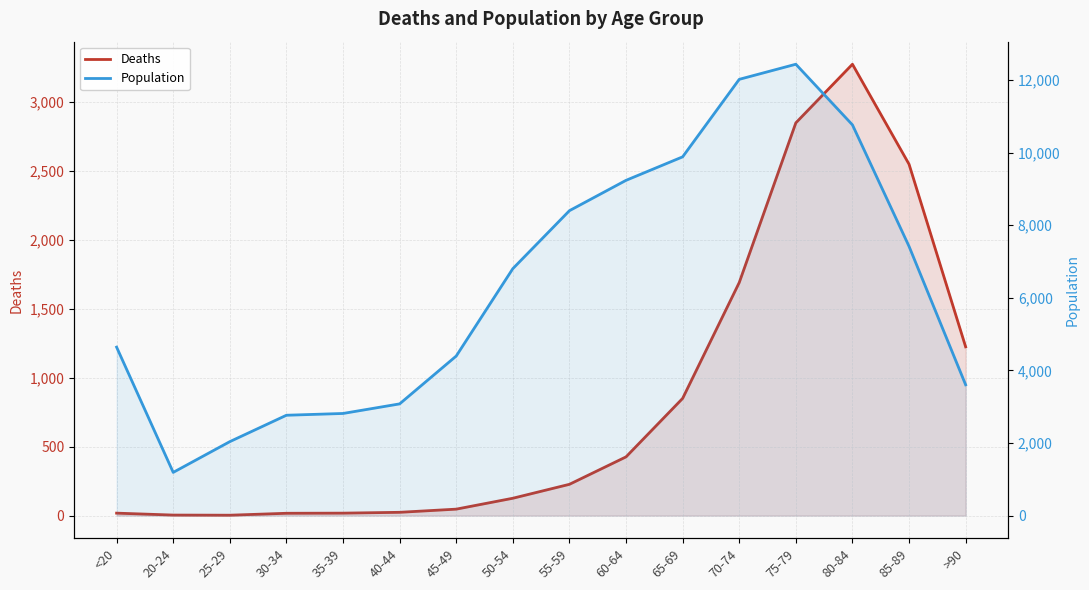

Reading left to right, extract all data points from this chart.

Deaths: 18	4	3	17	18	24	47	126	227	426	850	1690	2848	3273	2548	1224
Population: 4641	1191	2038	2765	2814	3078	4396	6803	8400	9236	9883	12018	12434	10764	7417	3604